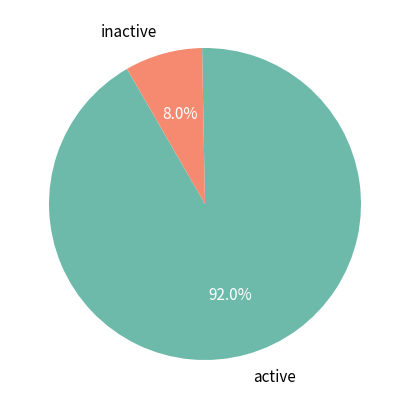

Do inactive and active together represent more than half of the pie?

Yes